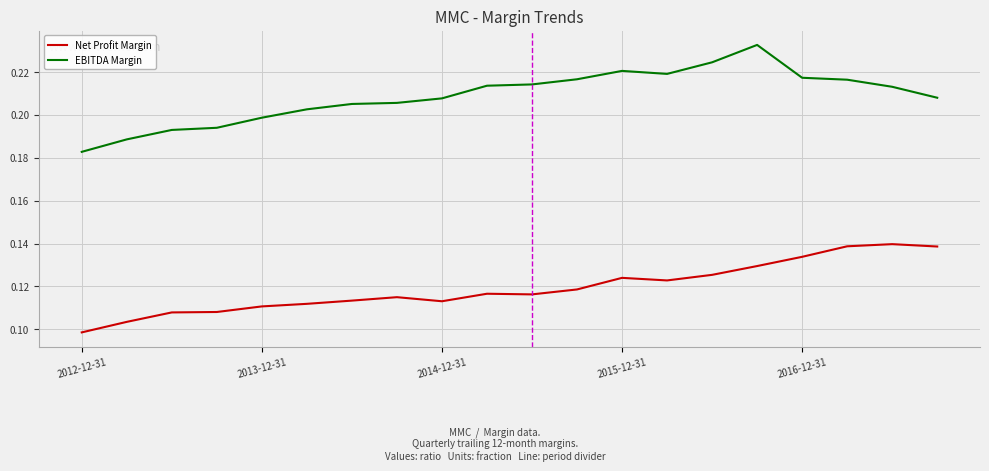

Which series has the largest total across all categories?

EBITDA Margin